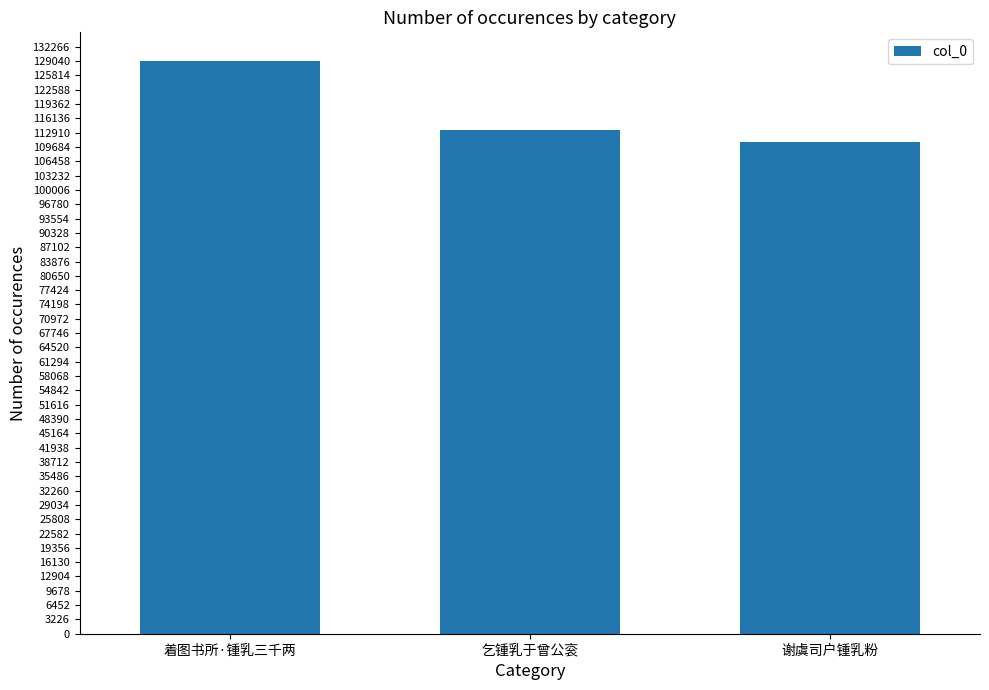

What is the value of the 3rd bar from the left?

110845